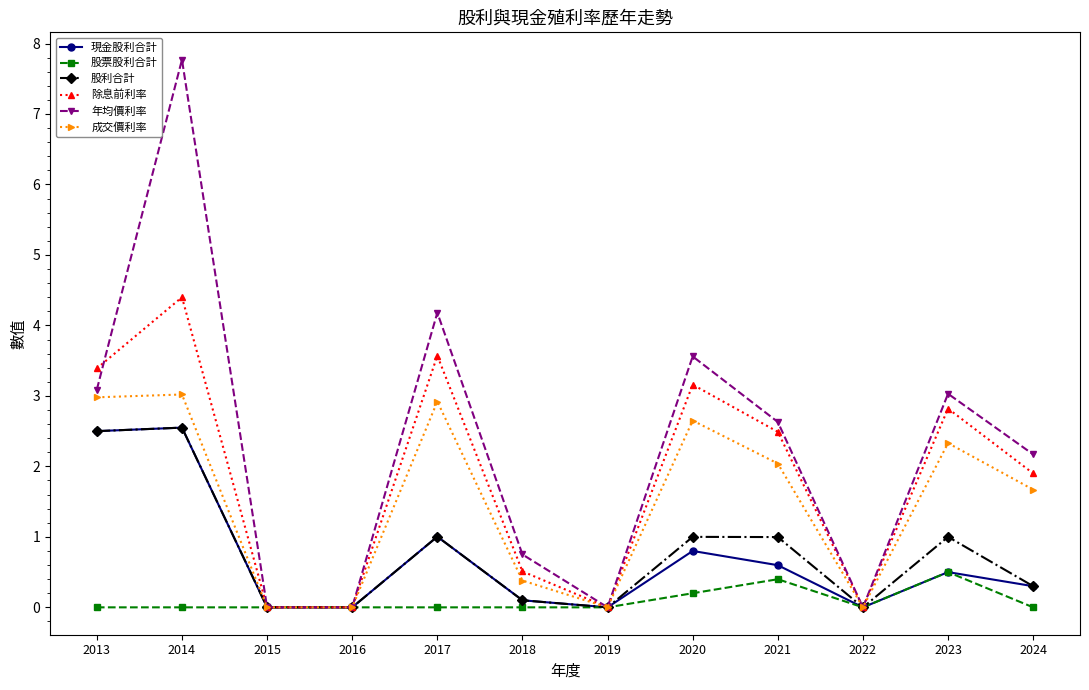

What is the value of the 除息前利率 point at the 5th from the left?

3.6